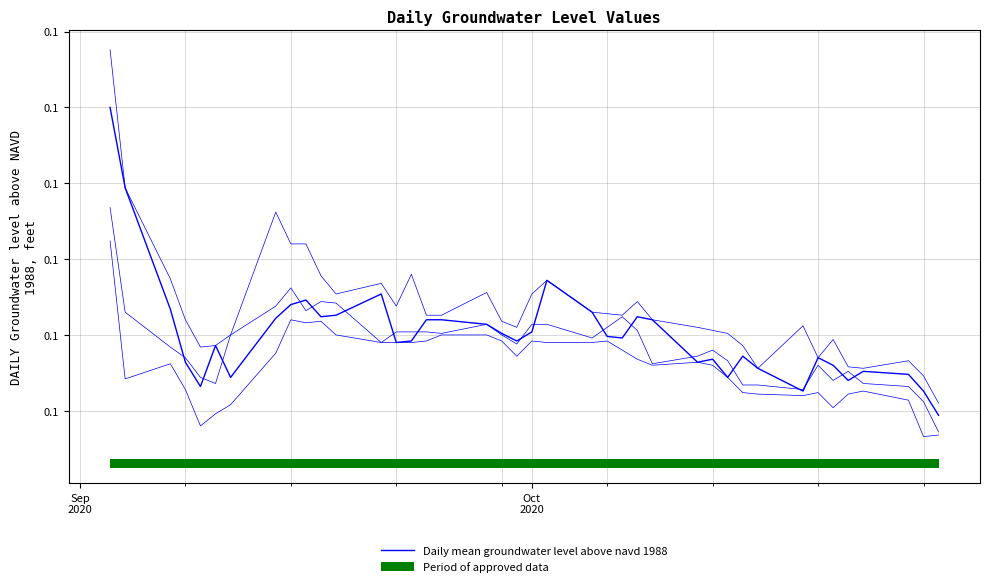

At how many categories does at least one series exceed 0?

40